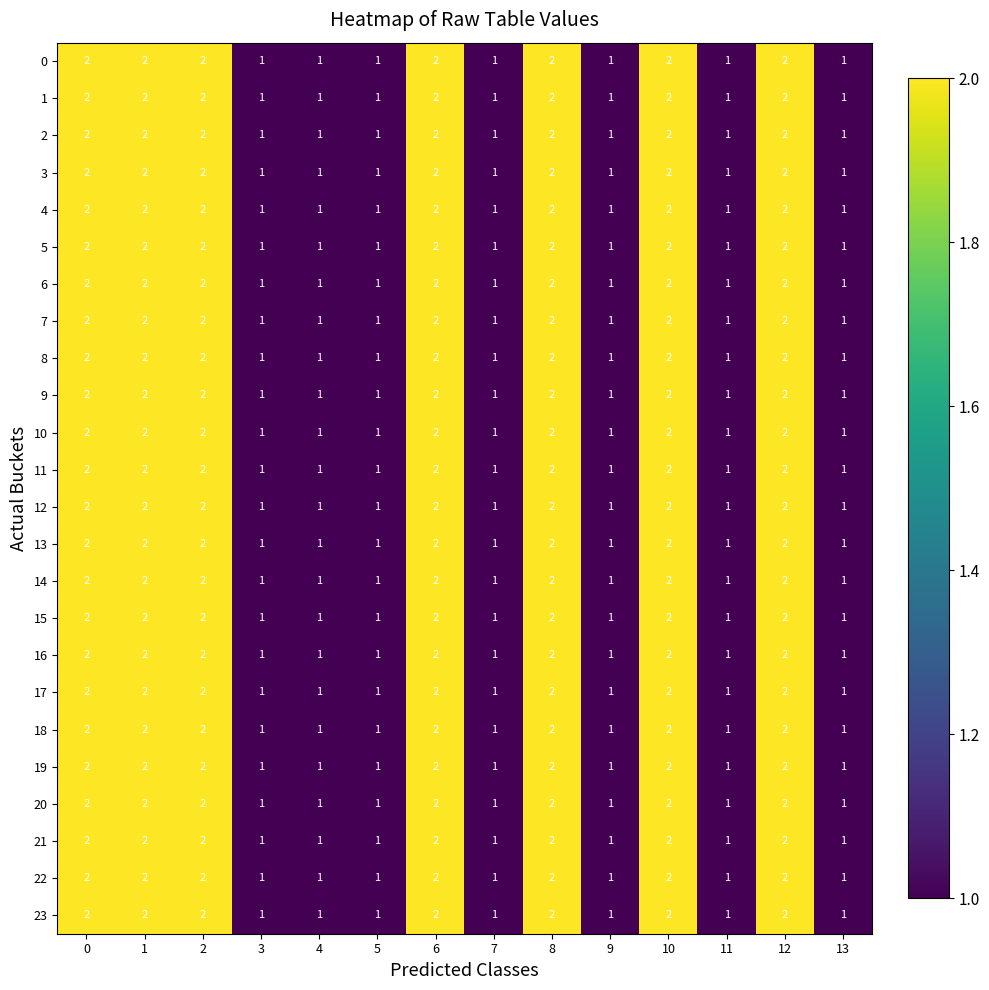

How many 11 values are between 1 and 2?

14